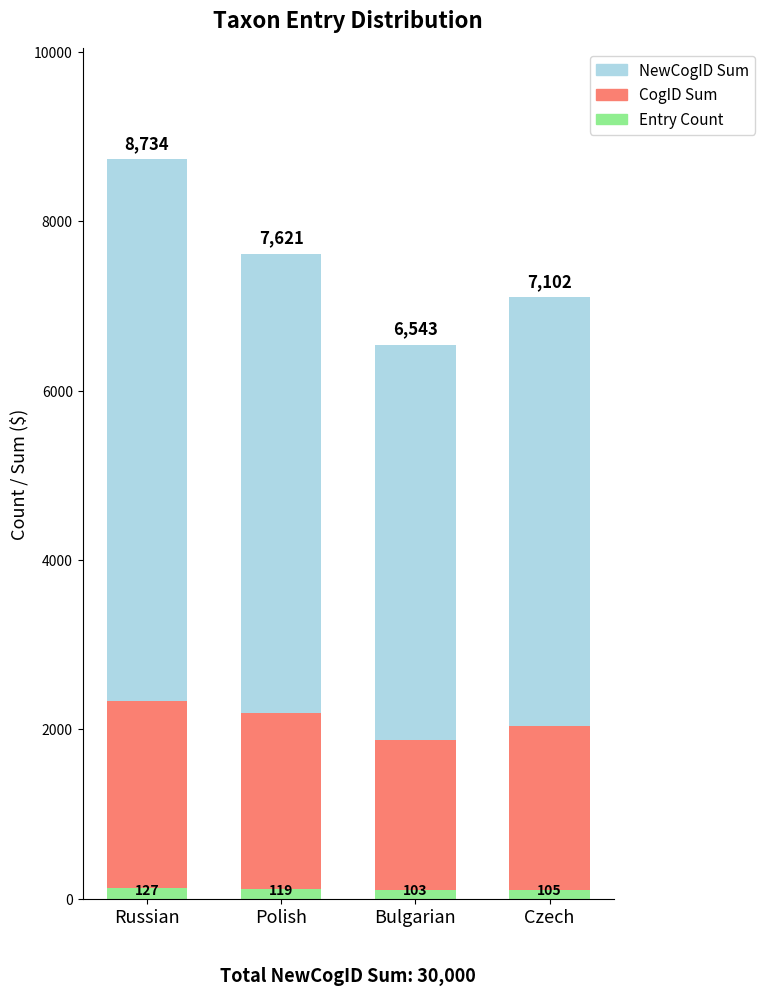

Reading right to left, extract all data points from this chart.

NewCogID Sum: Czech=7102	Bulgarian=6543	Polish=7621	Russian=8734
CogID Sum: Czech=2045	Bulgarian=1876	Polish=2198	Russian=2341
Entry Count: Czech=105	Bulgarian=103	Polish=119	Russian=127